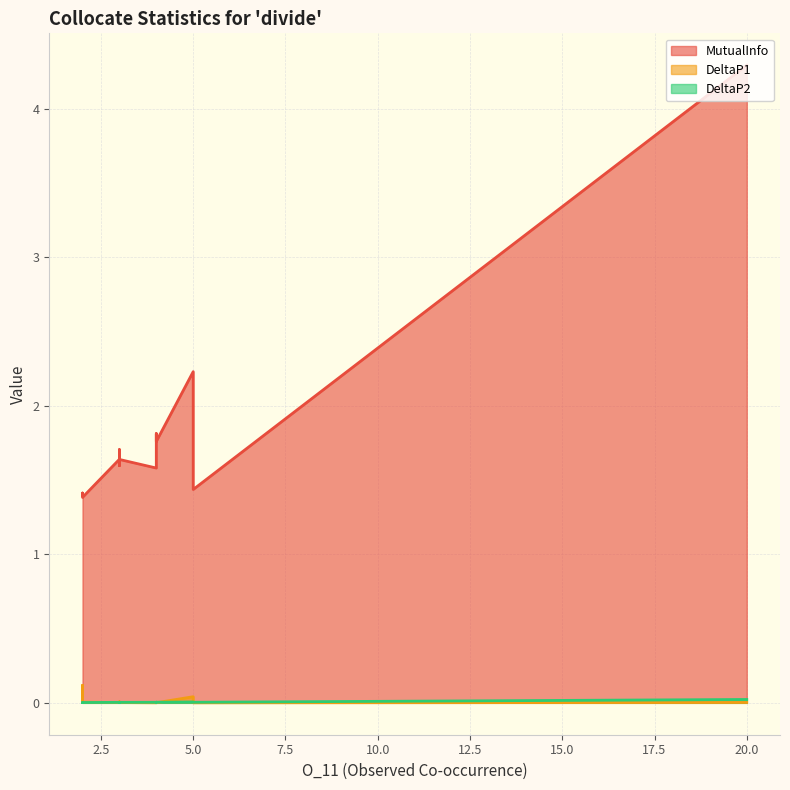

In DeltaP2, how many points are lower than both neighbors (excluding endpoints)?

1